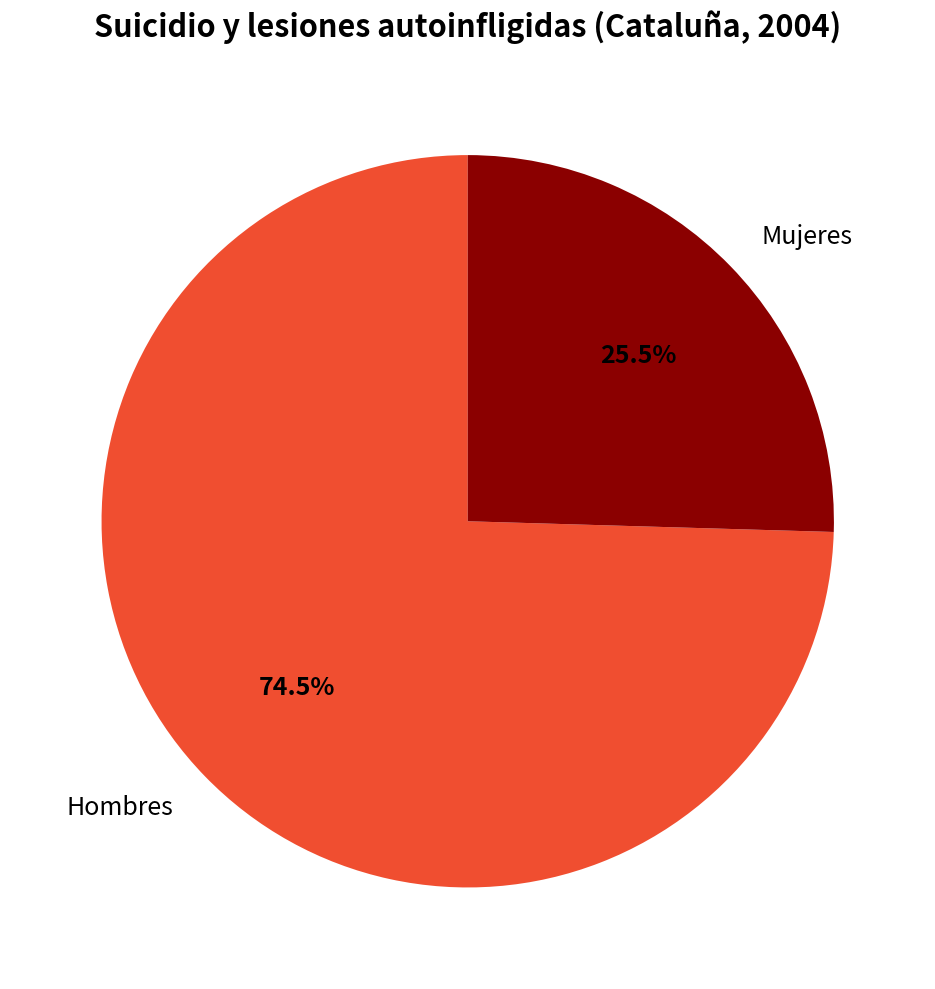

Which has a higher value, Hombres or Mujeres?

Hombres